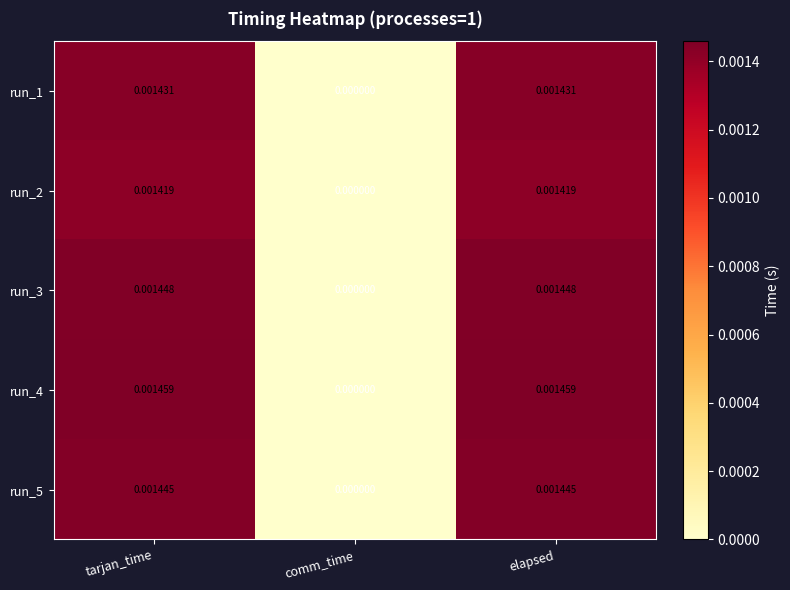

Which series has the largest total across all categories?

run_4